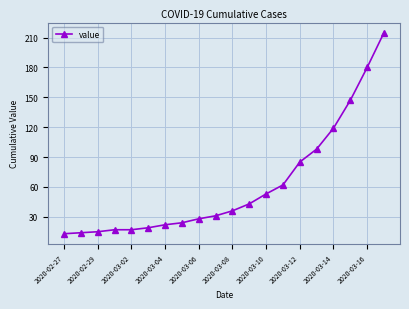

Does the chart have visible grid lines?

Yes